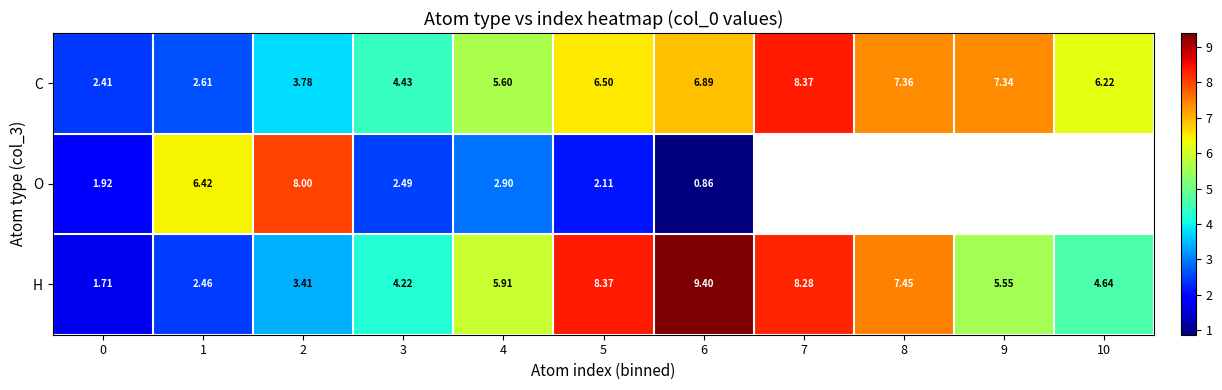

Between 4 and 6, which series saw the biggest shift?

H